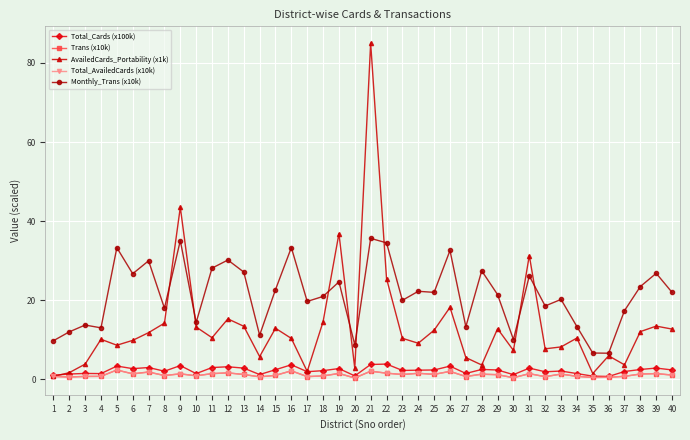

True or false: Total_Cards (x100k) has a value of 1.0 at 1.

True